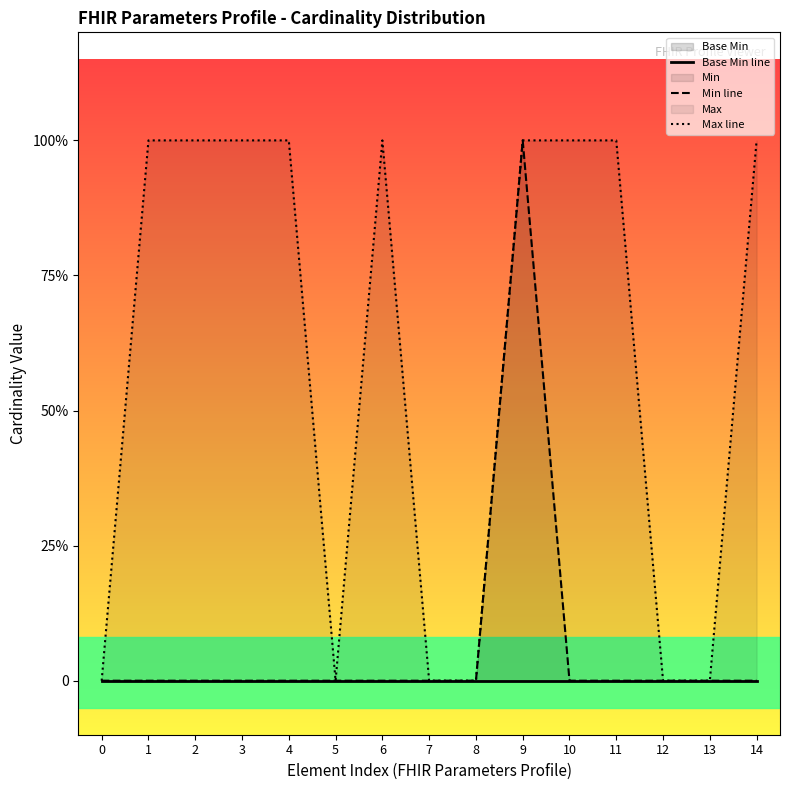

Is the value of Max line at 10 greater than the value of Min line at 9?

No